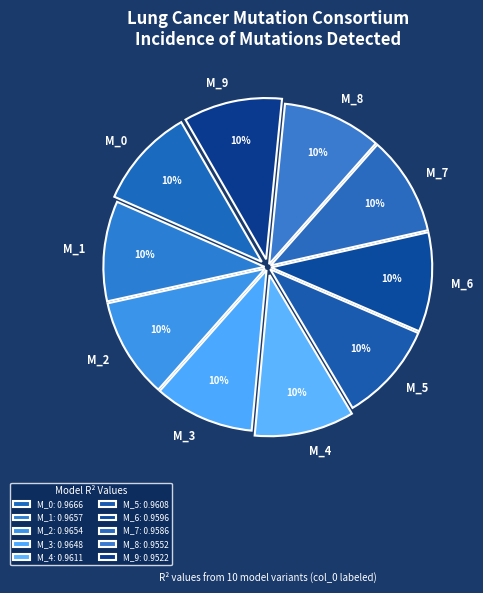

What percentage is the M_9 slice, to the nearest percent?

10%